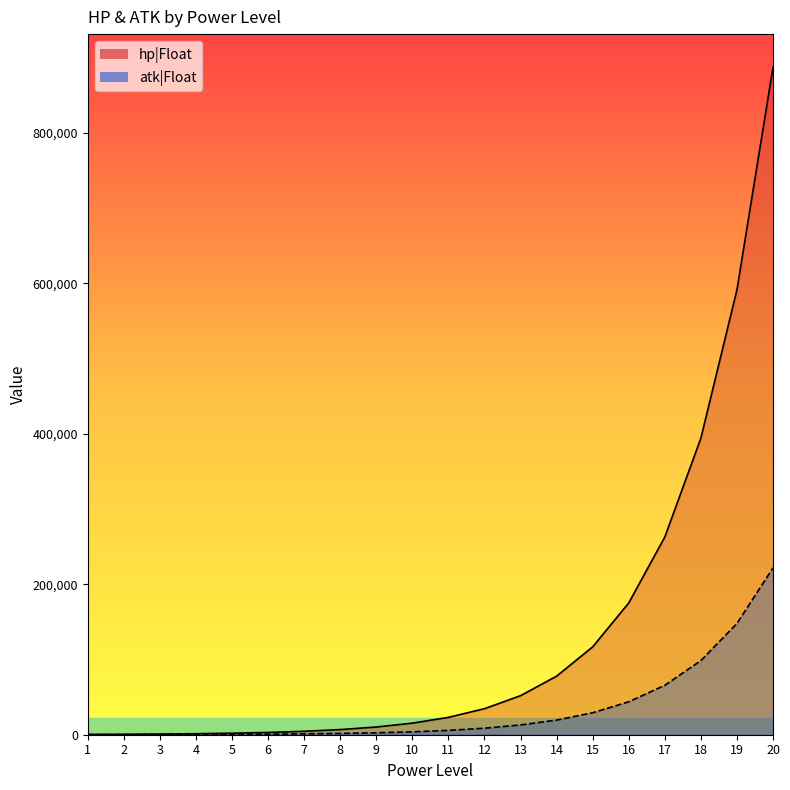

Rank the series by their maximum value, from highest to lowest.

hp|Float, atk|Float